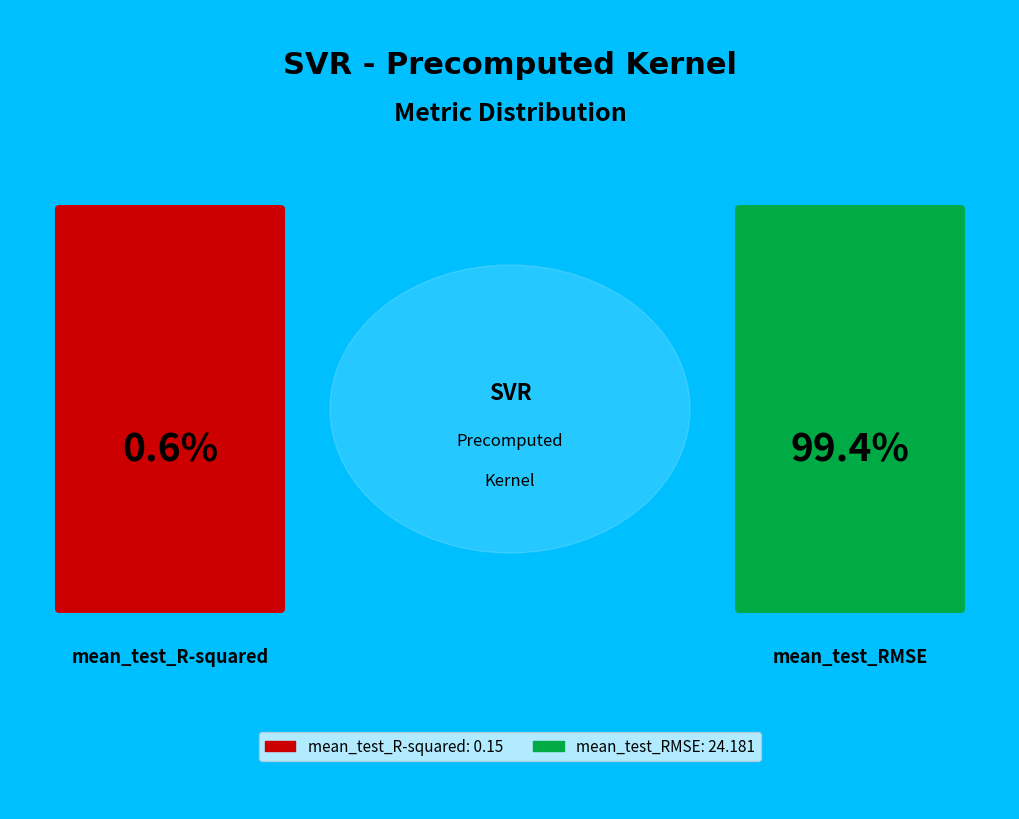

Combined, what portion of the pie is mean_test_R-squared and mean_test_RMSE?

100.0%